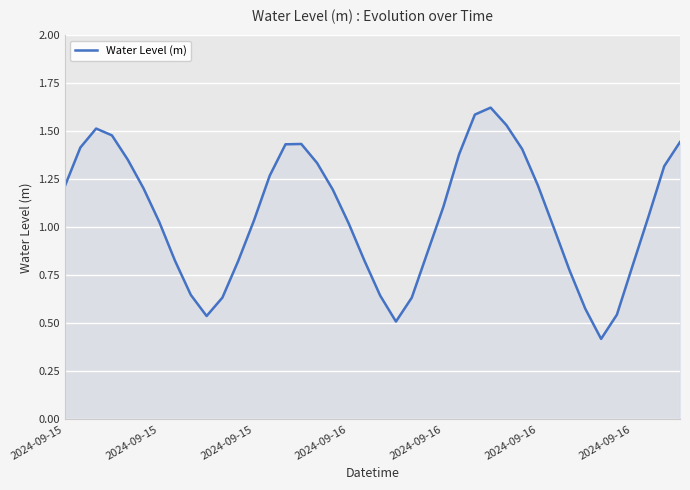

What is the difference between the maximum and minimum values?

1.2